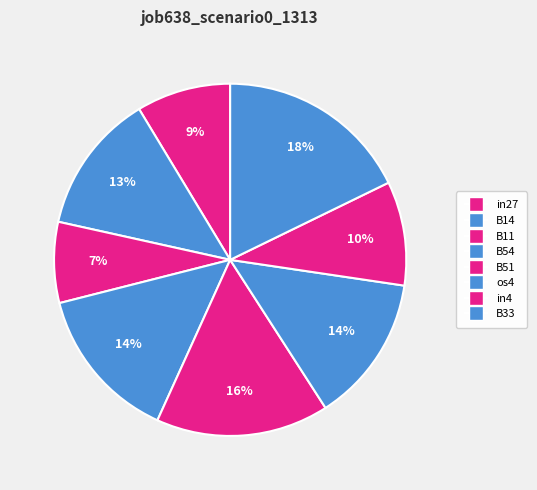

True or false: B11 accounts for 1% of the total.

False